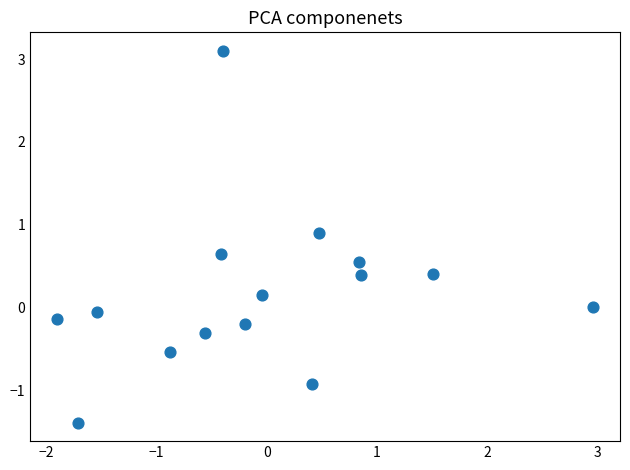

What is the range of X values (max minus min)?

4.9